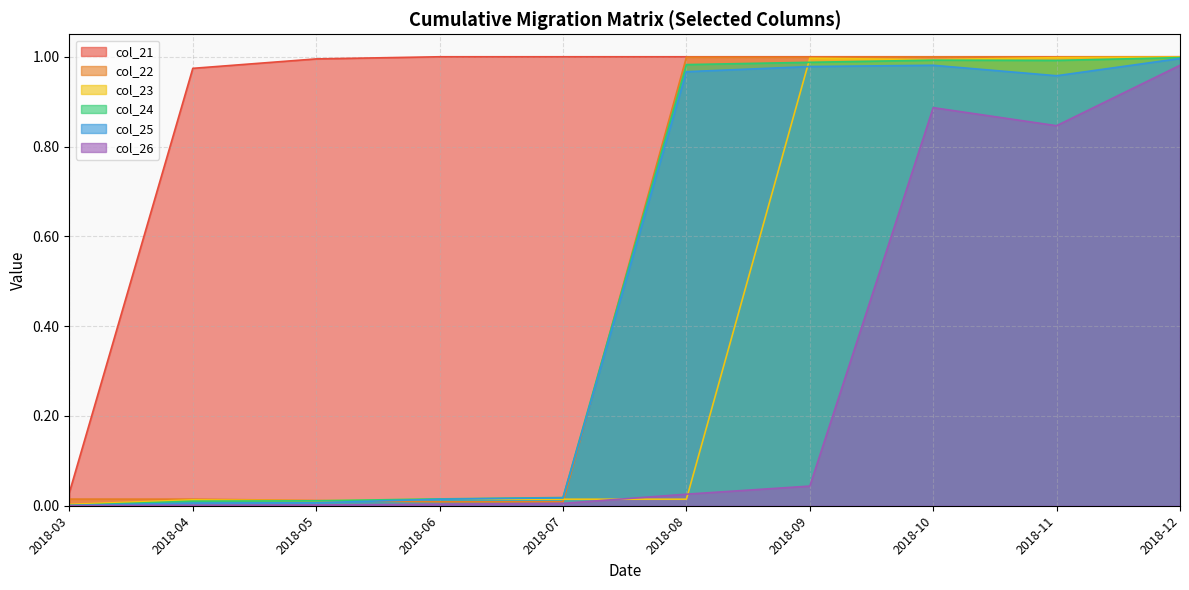

How many interior local peaks does the col_22 series have?

1